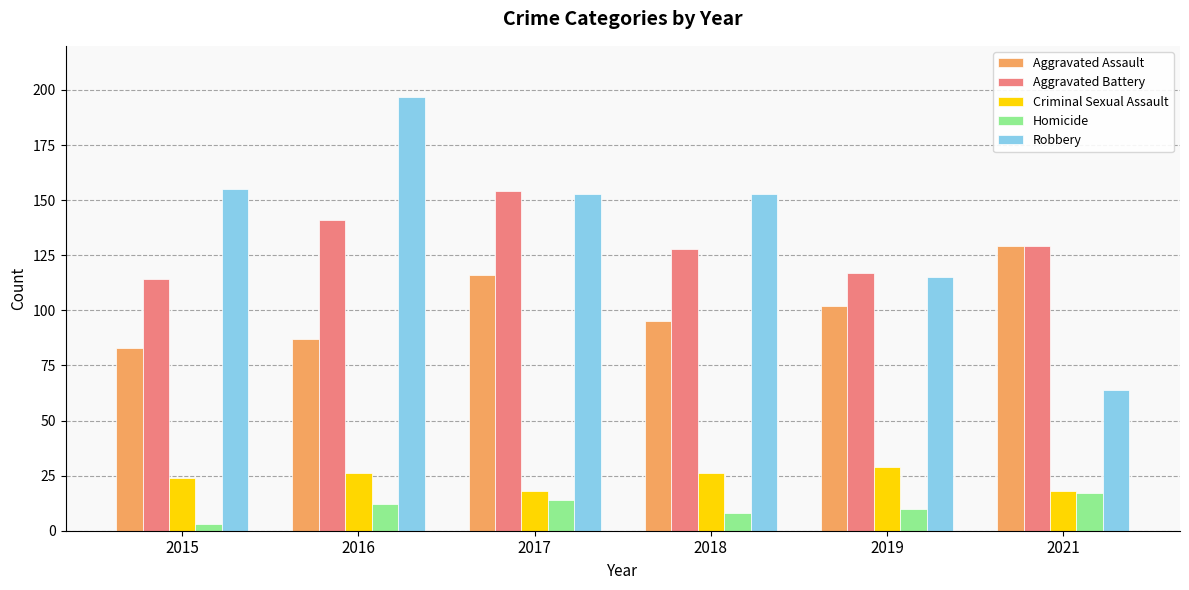

Reading left to right, list all the values displayed in this chart.

Aggravated Assault: 83	87	116	95	102	129
Aggravated Battery: 114	141	154	128	117	129
Criminal Sexual Assault: 24	26	18	26	29	18
Homicide: 3	12	14	8	10	17
Robbery: 155	197	153	153	115	64